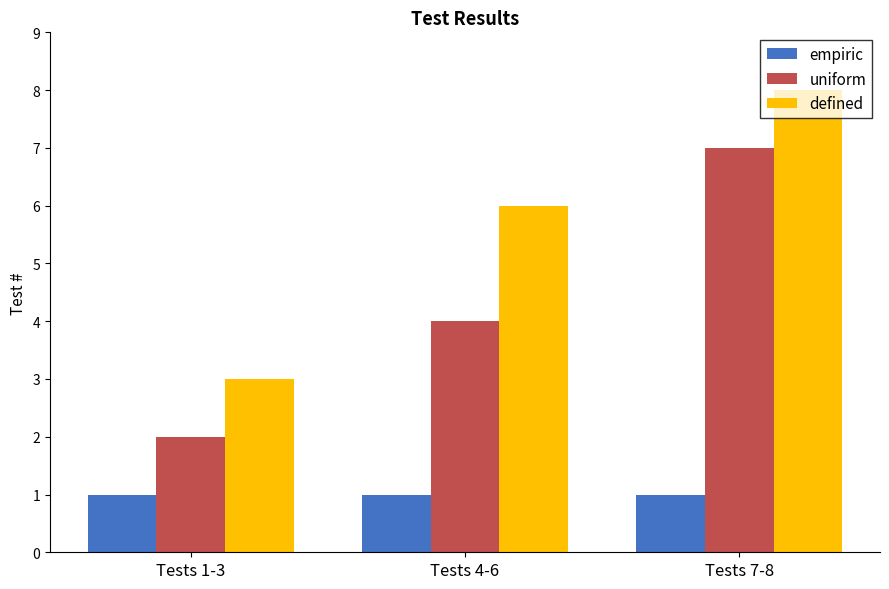

What is the difference between the highest and lowest values at Tests 7-8?

7